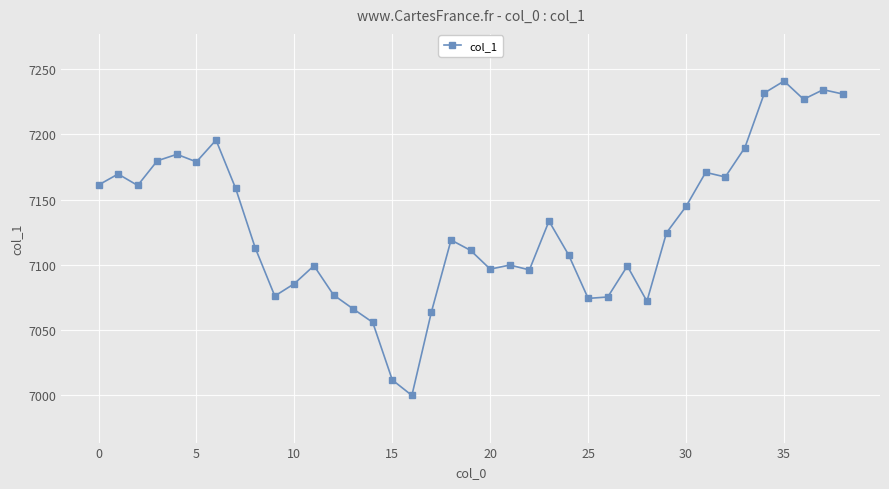

What is the value of the 26th point from the left?

7074.4